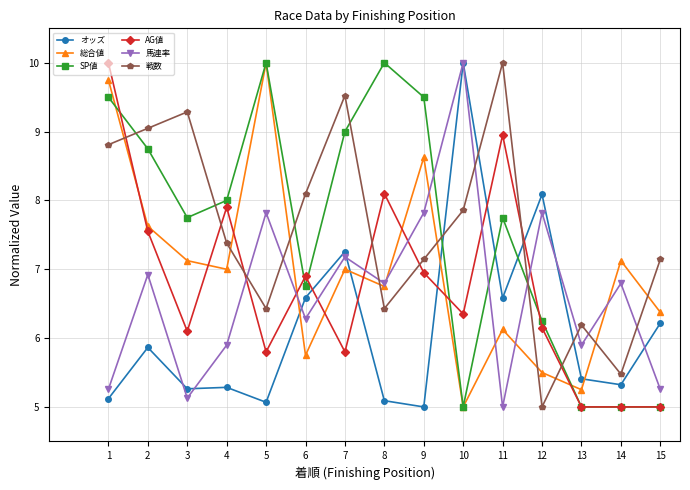

Where is 馬連率 nearest to the value 7?

2